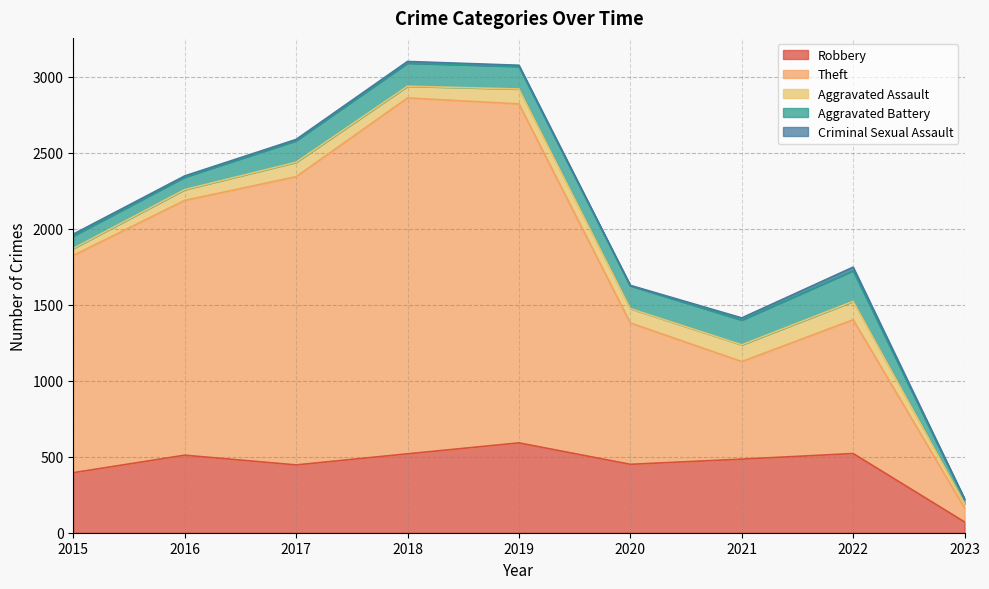

Where is the first local minimum for Robbery?

2017